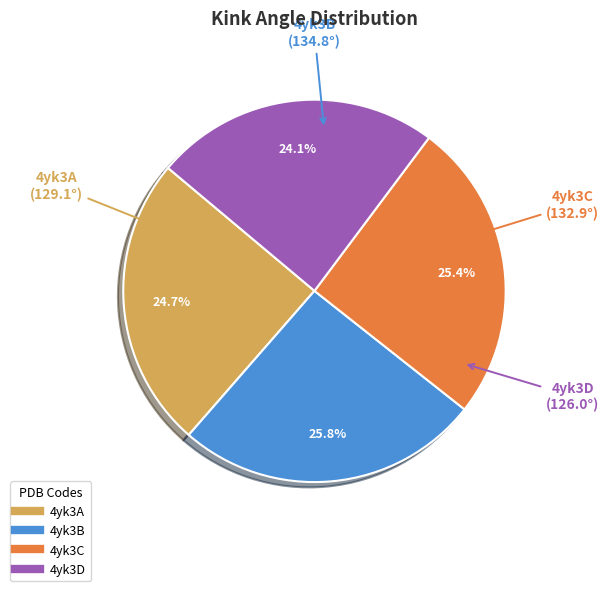

Does 4yk3D account for over 50% of the chart?

No